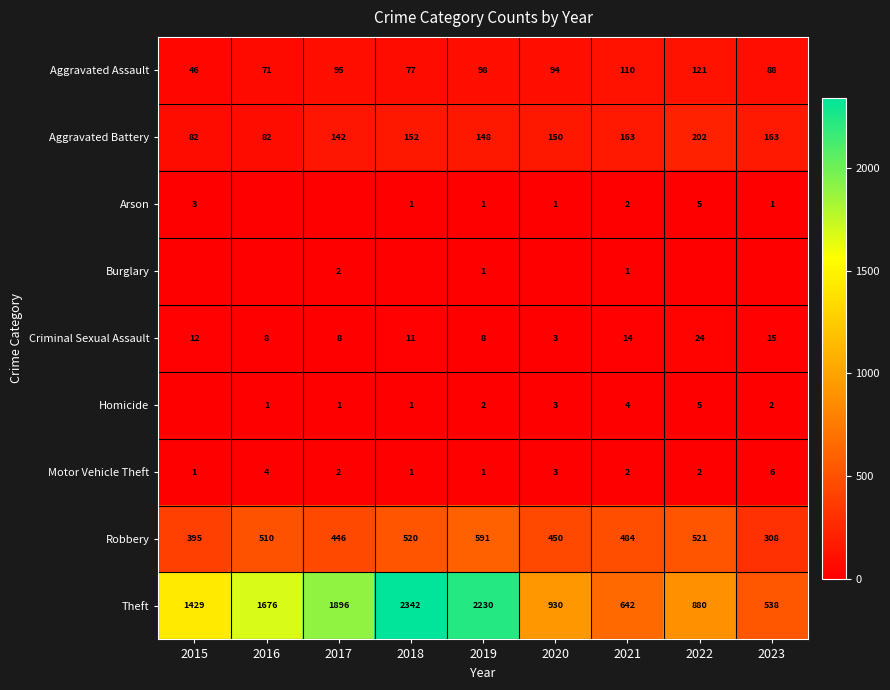

List the labels in order of Theft value, smallest first.

2023, 2021, 2022, 2020, 2015, 2016, 2017, 2019, 2018